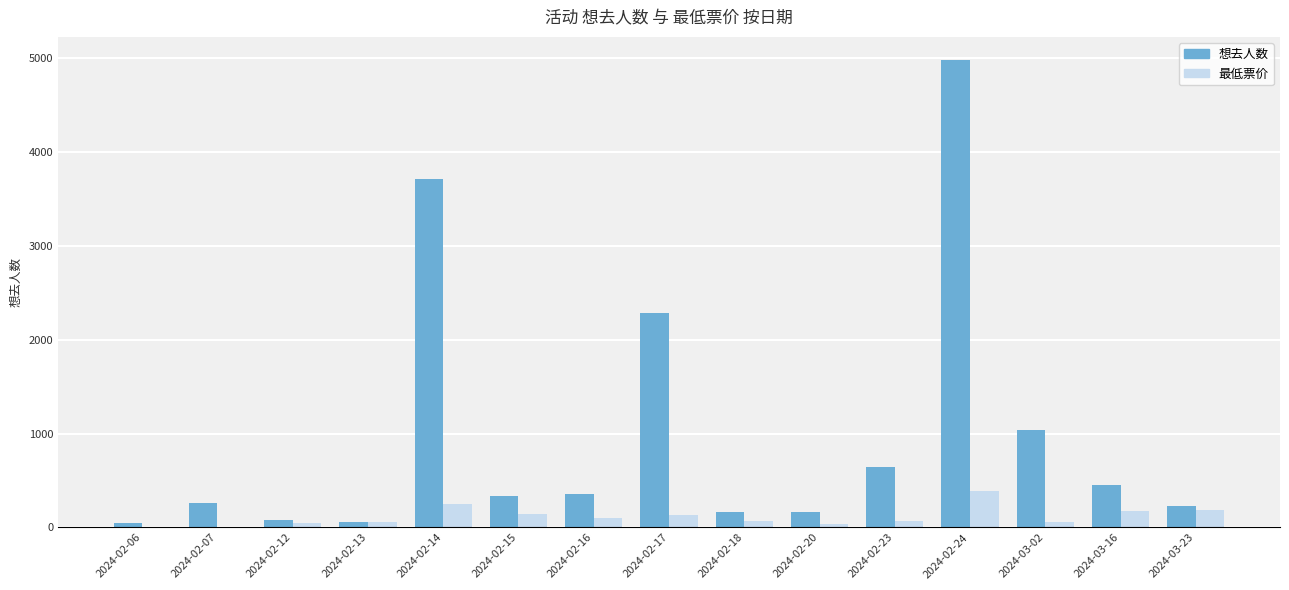

Does the chart contain stacked bars?

No